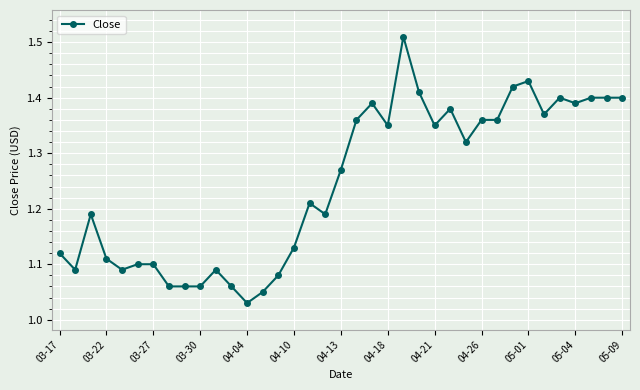

Does the chart display data point markers on the line(s)?

Yes